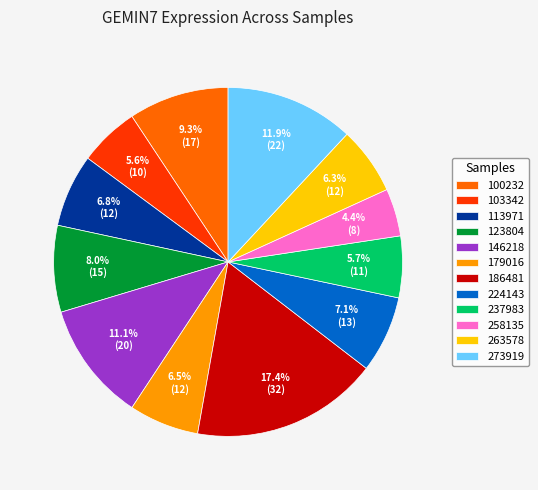

Count the number of slices in the pie.

12